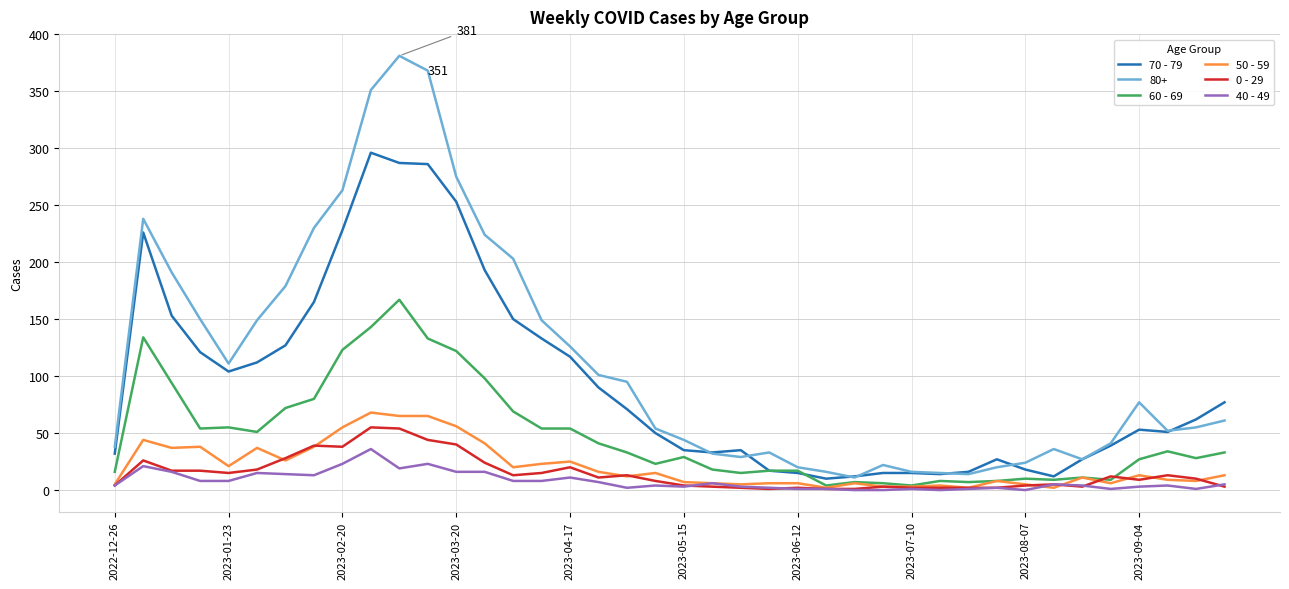

Which series has the widest spread of values?

80+